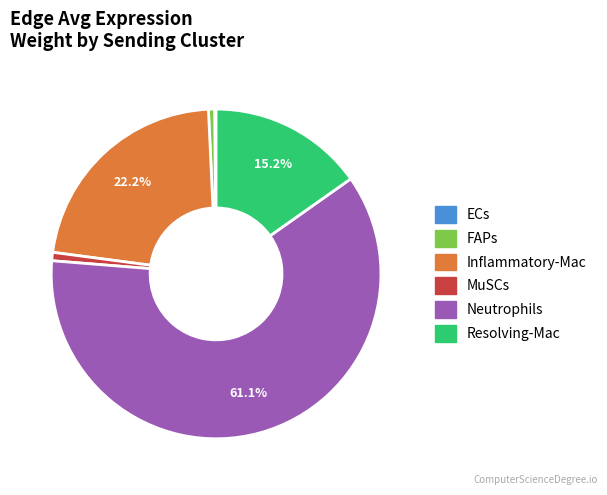

Which slice is the largest?

Neutrophils